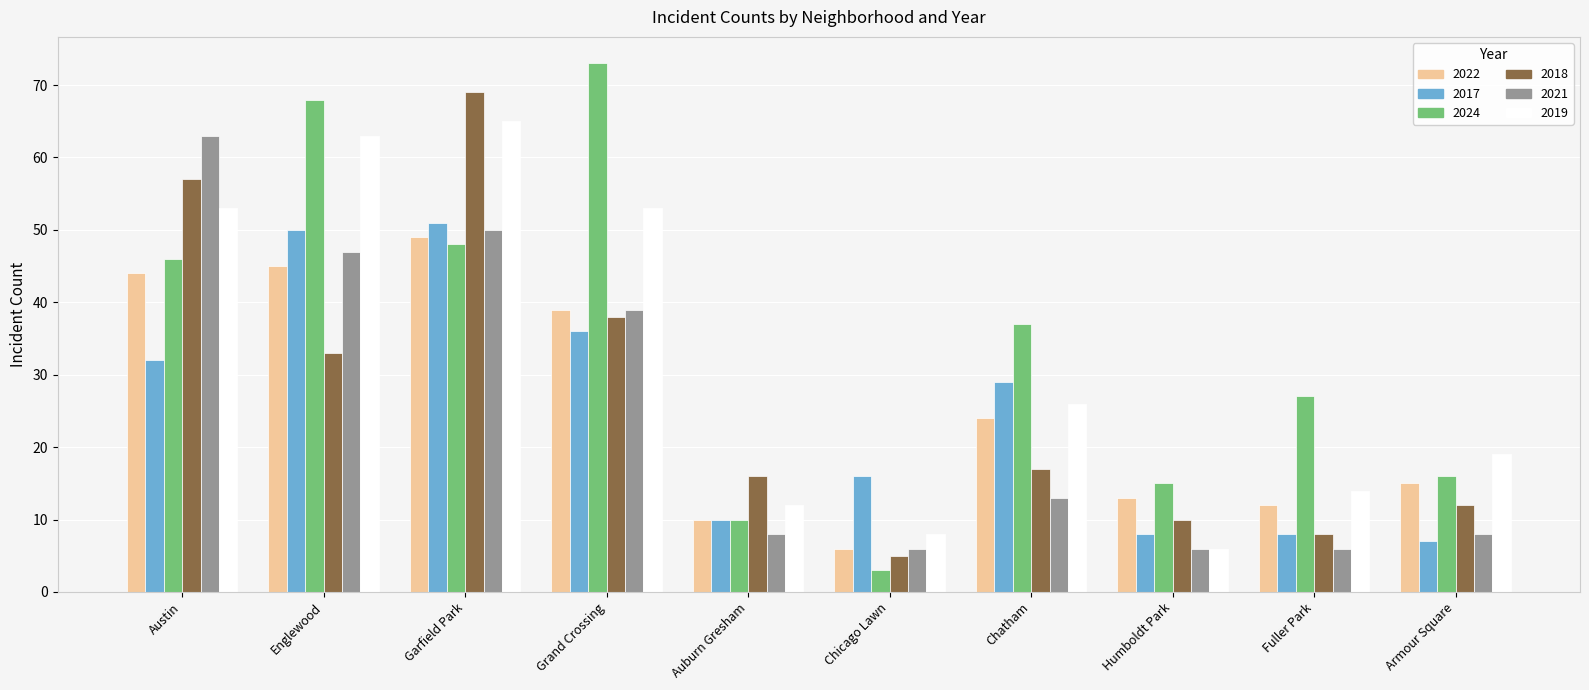

How many groups of bars are there?

10